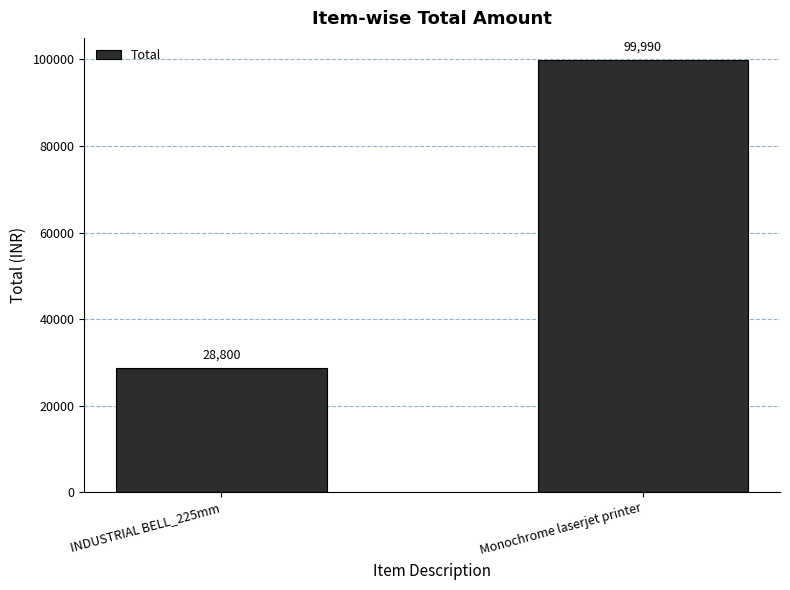

What is the difference between the values at Monochrome laserjet printer and INDUSTRIAL BELL_225mm?

71190